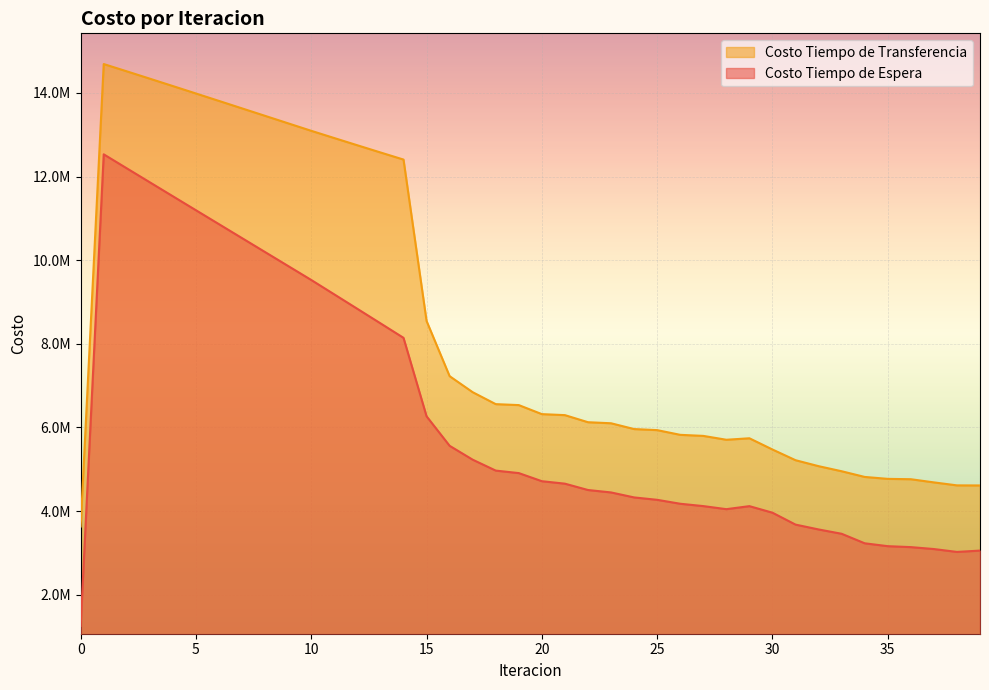

What is the approximate value of Costo Tiempo de Transferencia at 5?

13985988.0